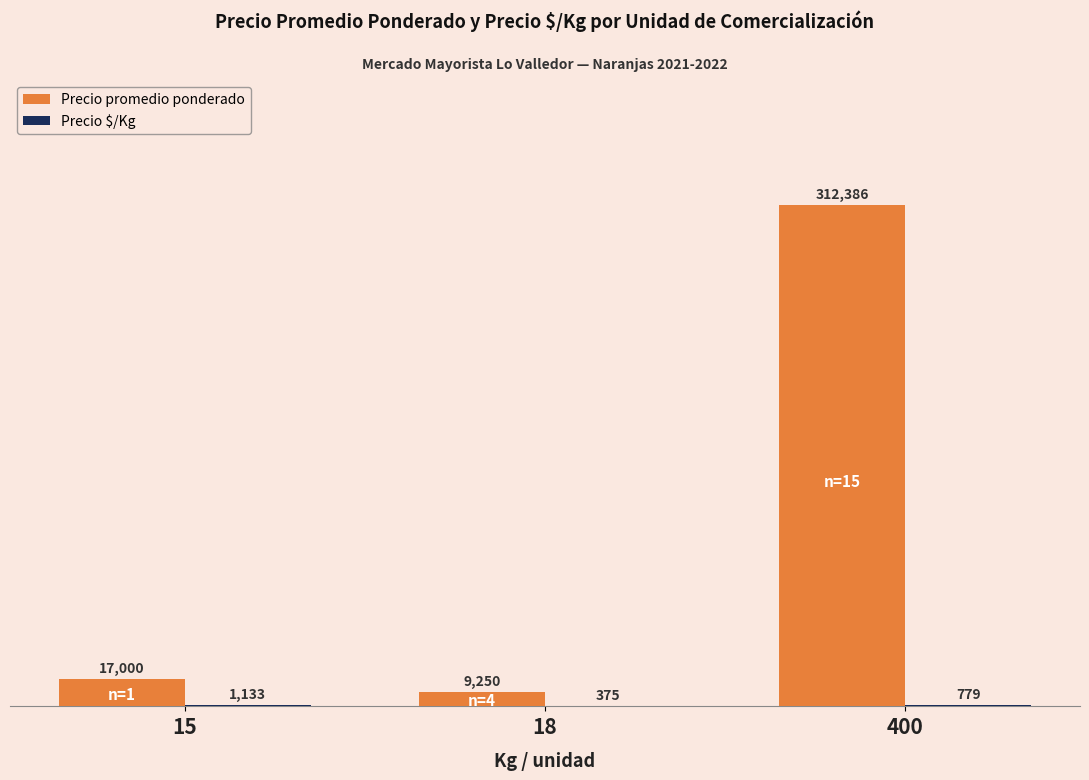

What is the maximum value shown in the chart?

312386